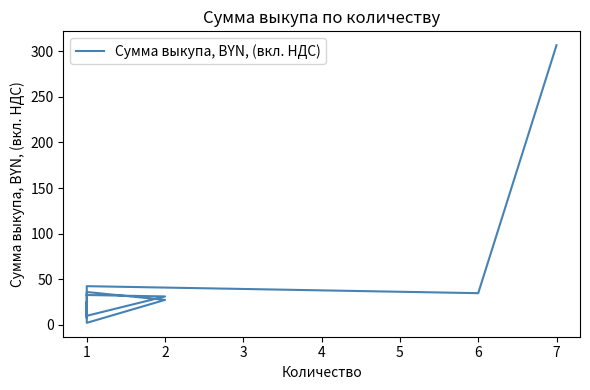

How many categories are shown in the chart?

15